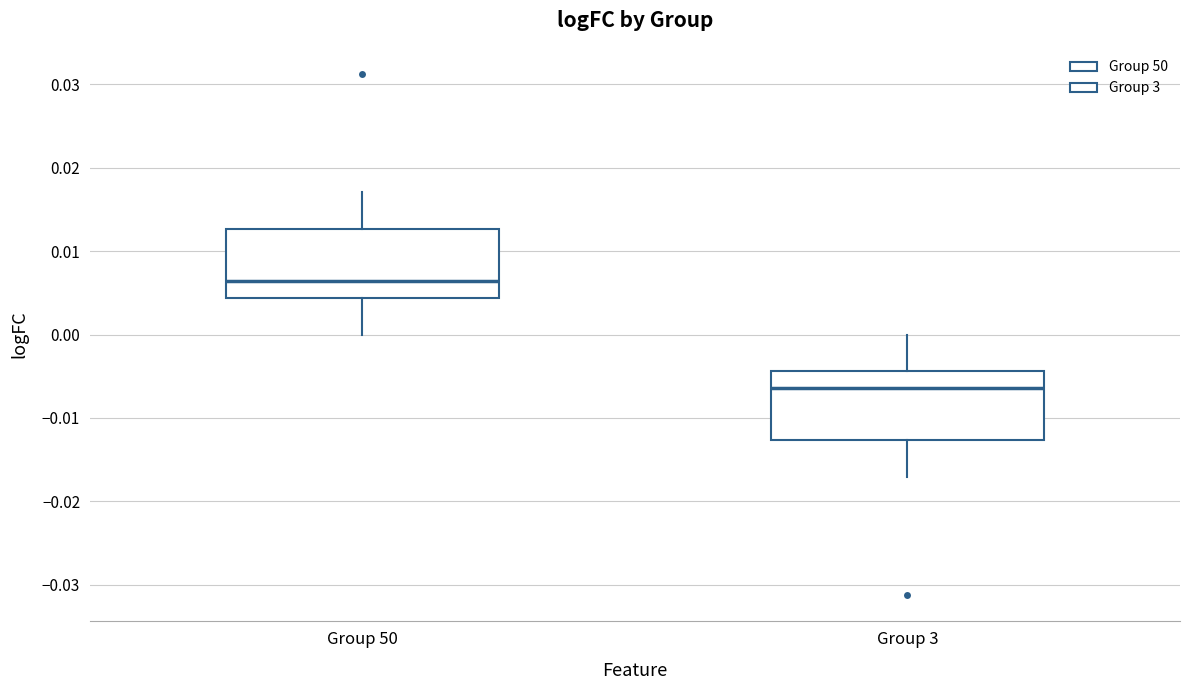

Where does the upper whisker of the box for Group 50 end on the y-axis? The values are not printed on the chart, so give them approximately, as read against the axis.

0.017